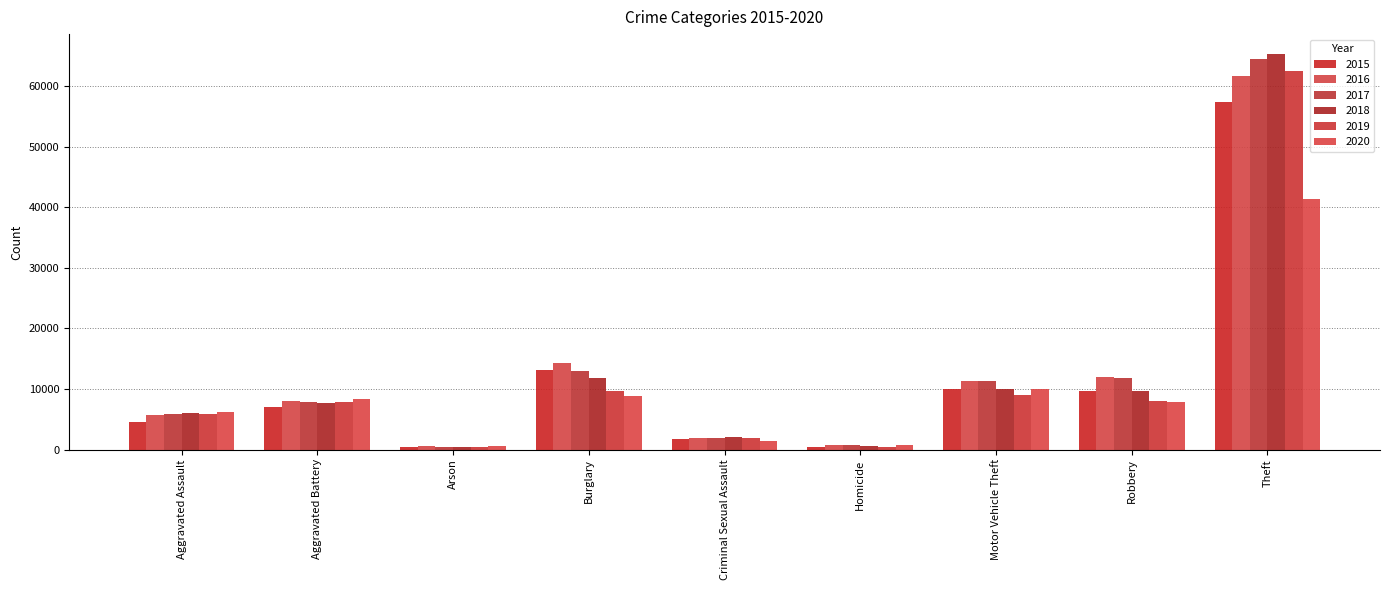

True or false: 2018 has a value of 11985 at Aggravated Battery.

False